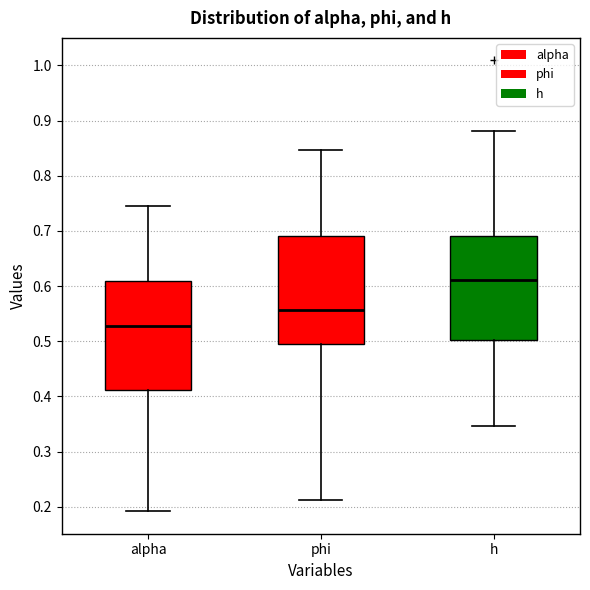

Reading left to right, read every box against the y-axis: the position of its median line, the range the box covers, and the ends of its whiskers. The values are not printed on the chart, so give them approximately, as read against the axis.

alpha: median 0.53, box 0.41 to 0.61, whiskers 0.19 to 0.74
phi: median 0.56, box 0.50 to 0.69, whiskers 0.21 to 0.85
h: median 0.61, box 0.50 to 0.69, whiskers 0.35 to 0.88